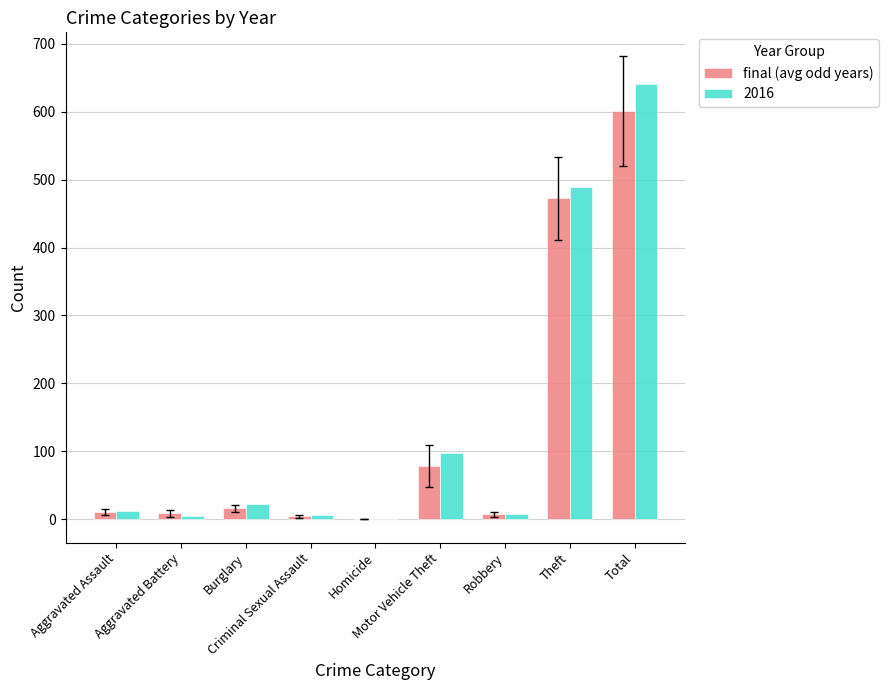

What is the greatest value displayed?

641.0